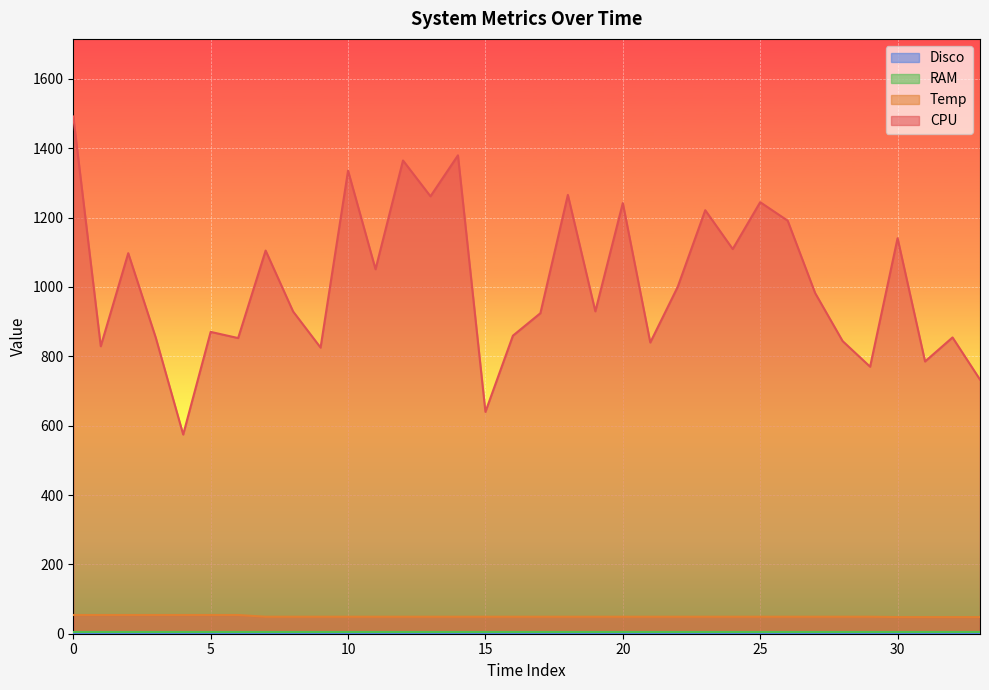

What is the difference between the highest and lowest values at 9?

776.2